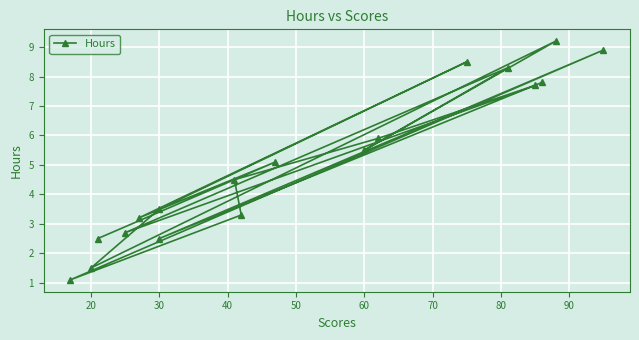

How many values are below 5?

9